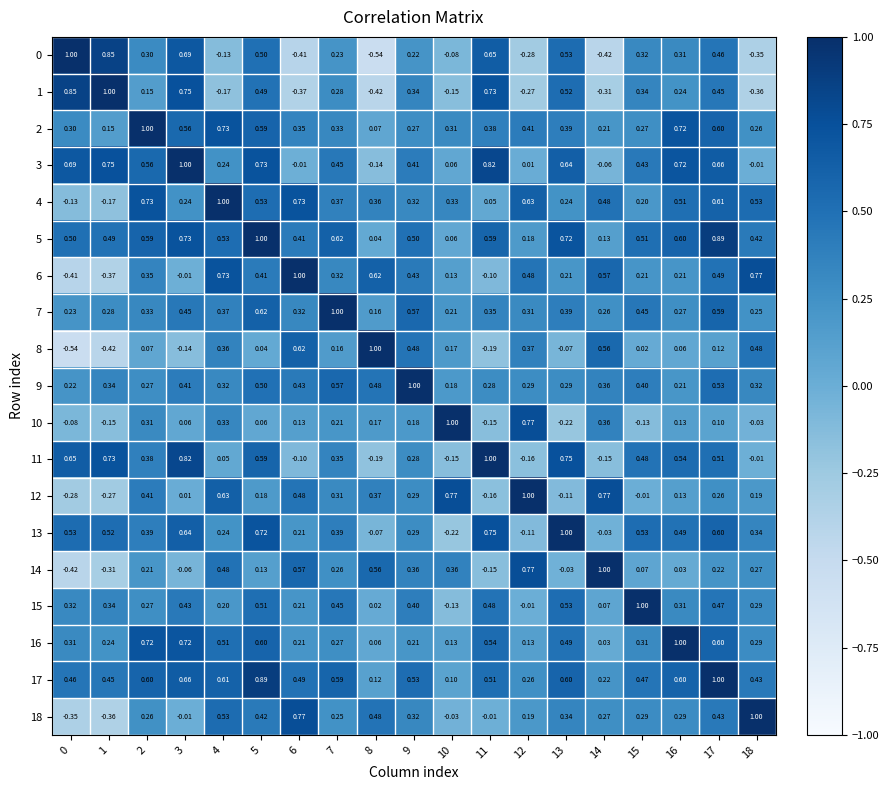

Is the value of 14 at 5 greater than the value of 1 at 4?

Yes